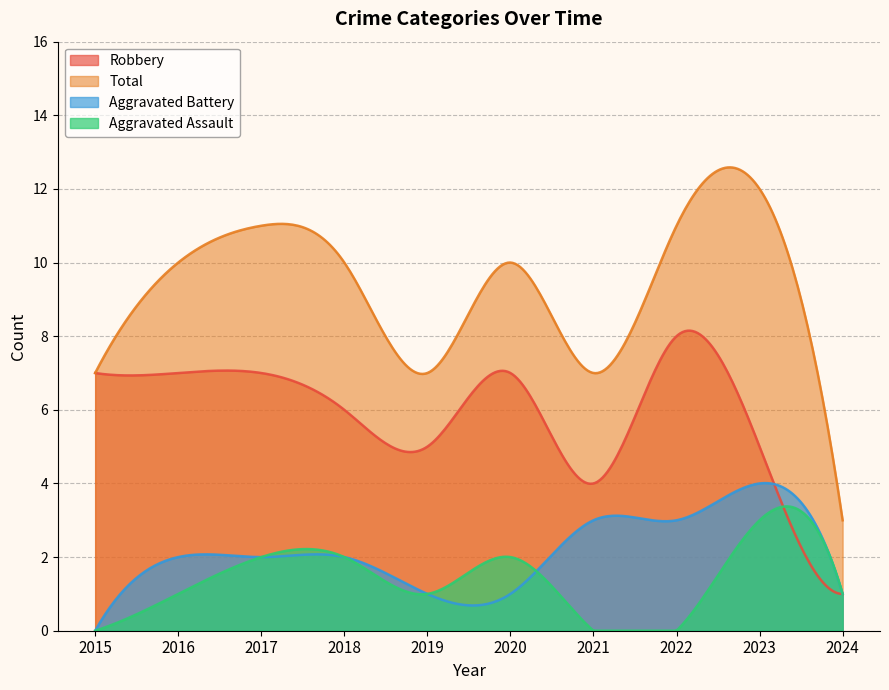

How many data points does each series have?

10